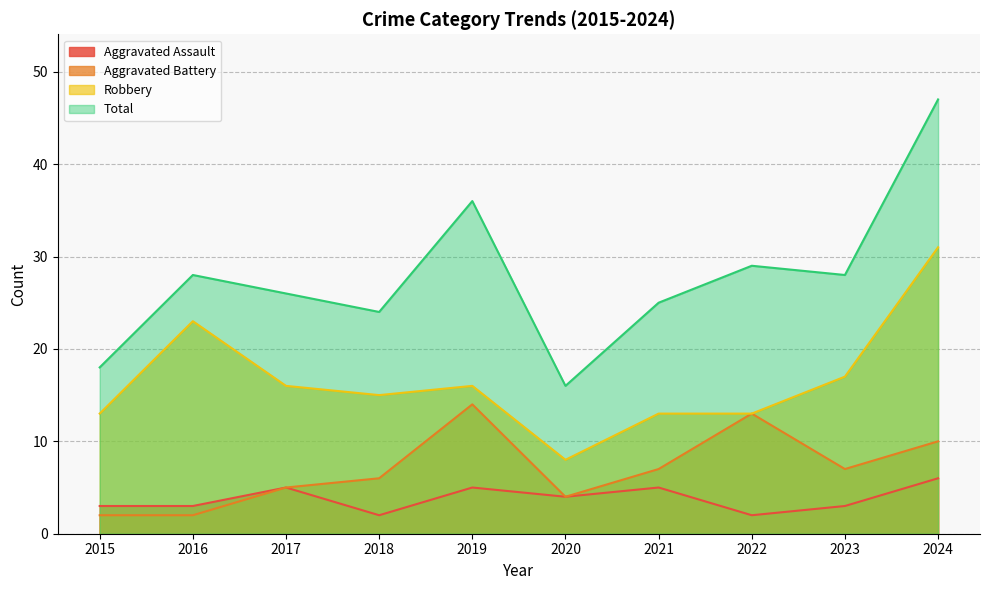

How many distinct data groups are displayed?

4